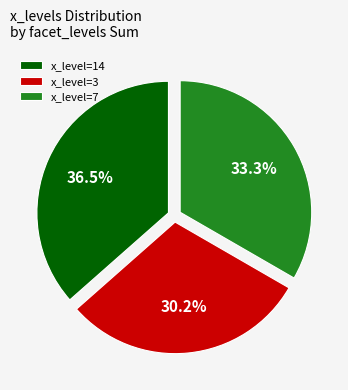

Is there a majority slice in this chart?

No